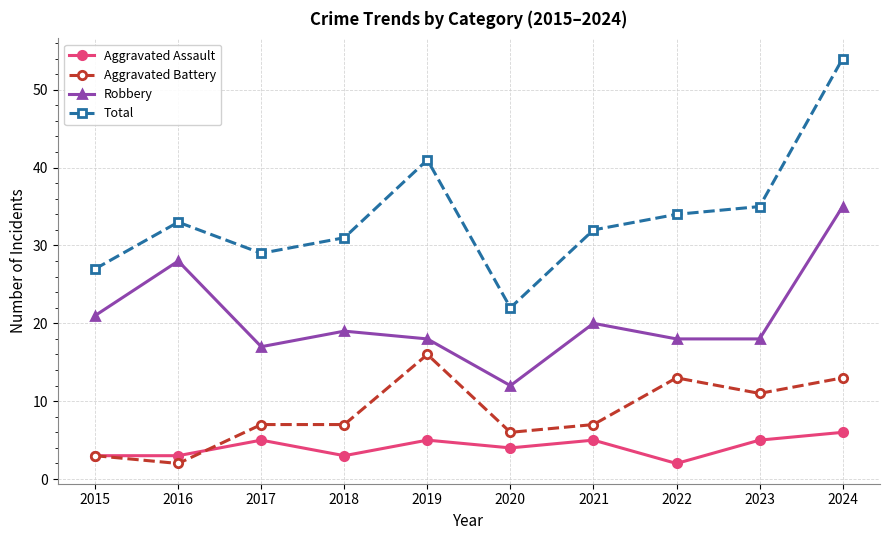

List the series in order of their peak value, lowest first.

Aggravated Assault, Aggravated Battery, Robbery, Total